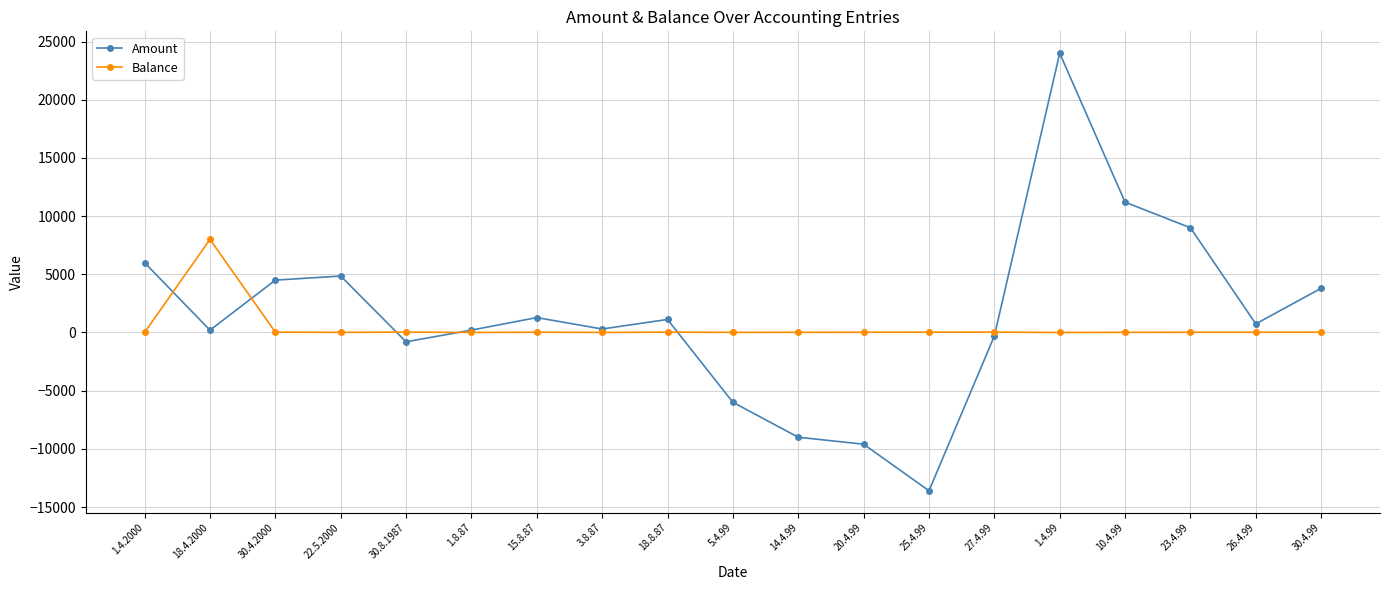

Is it true that Amount equals 200 at 18.4.2000?

True